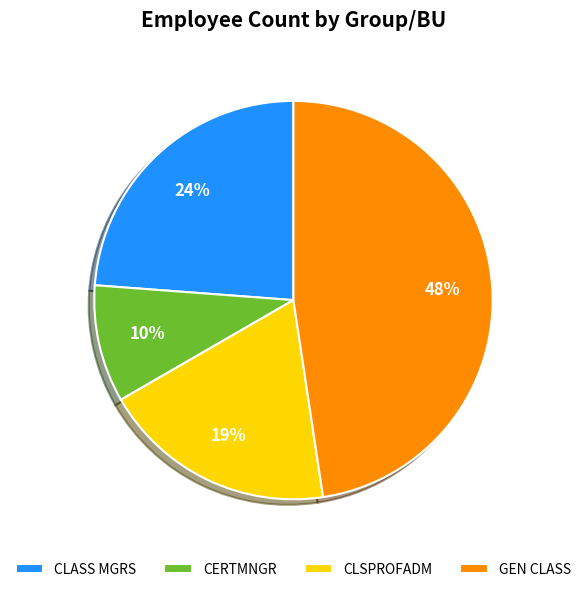

Approximately how many times larger is the value at GEN CLASS compared to CLSPROFADM?

2.5